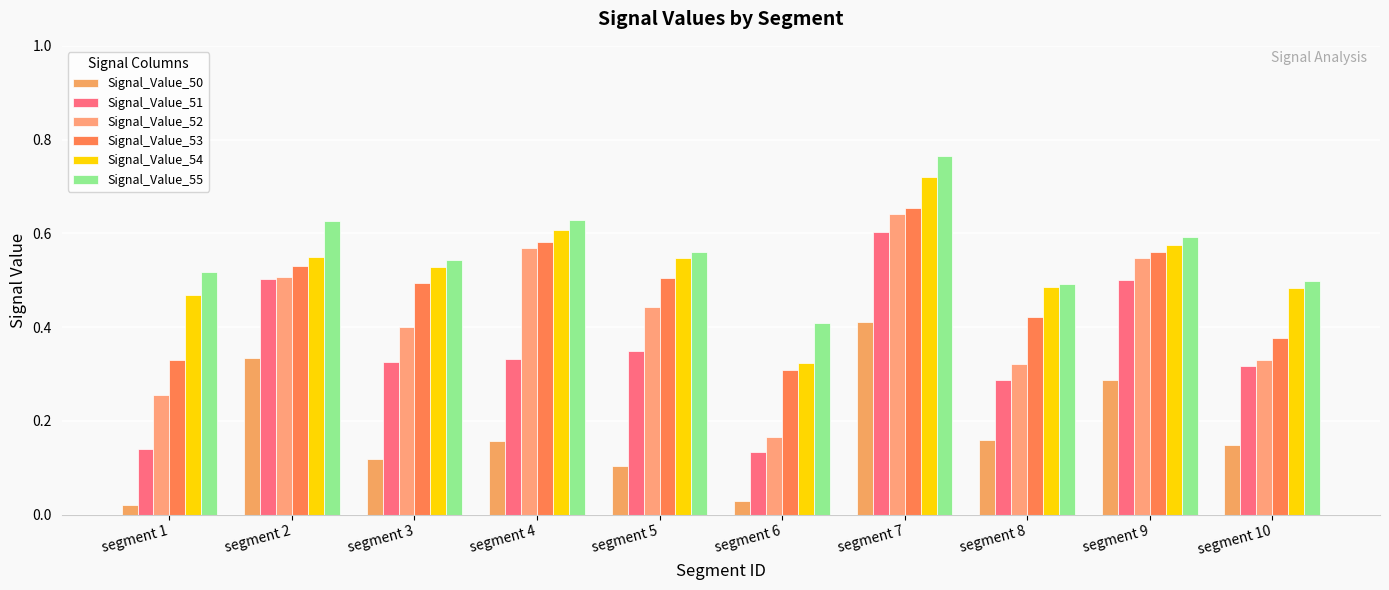

How many bars are there in each group?

6